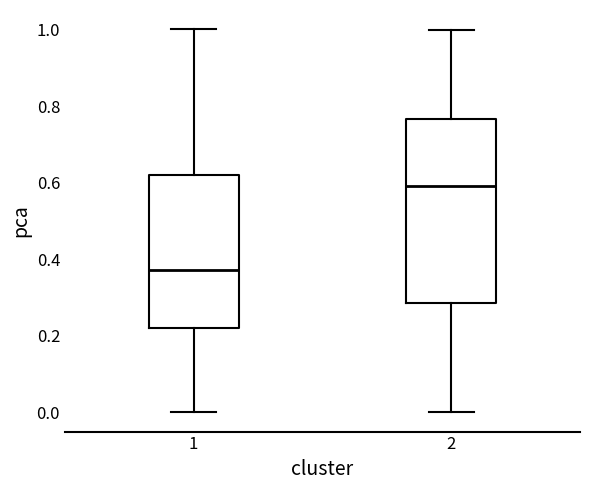

Which box is the tallest, from its lower edge to its upper edge?

2